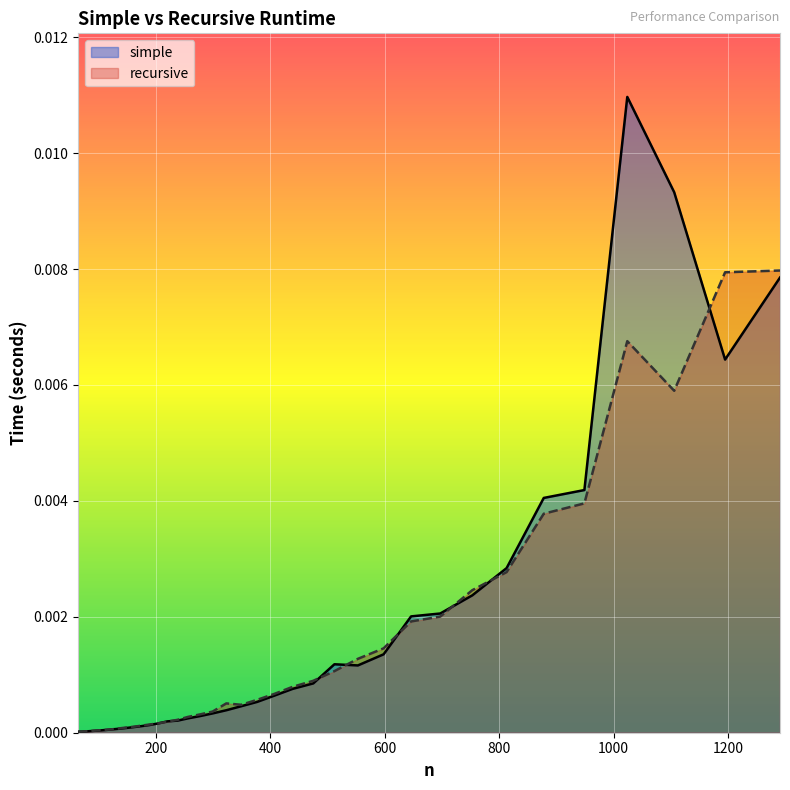

Which series has the largest range (max minus min)?

simple